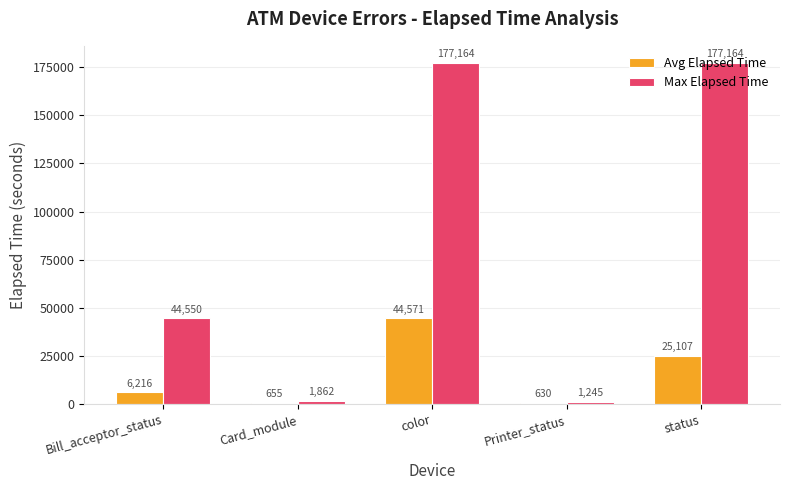

Is it true that Max Elapsed Time equals 44550.0 at Bill_acceptor_status?

True